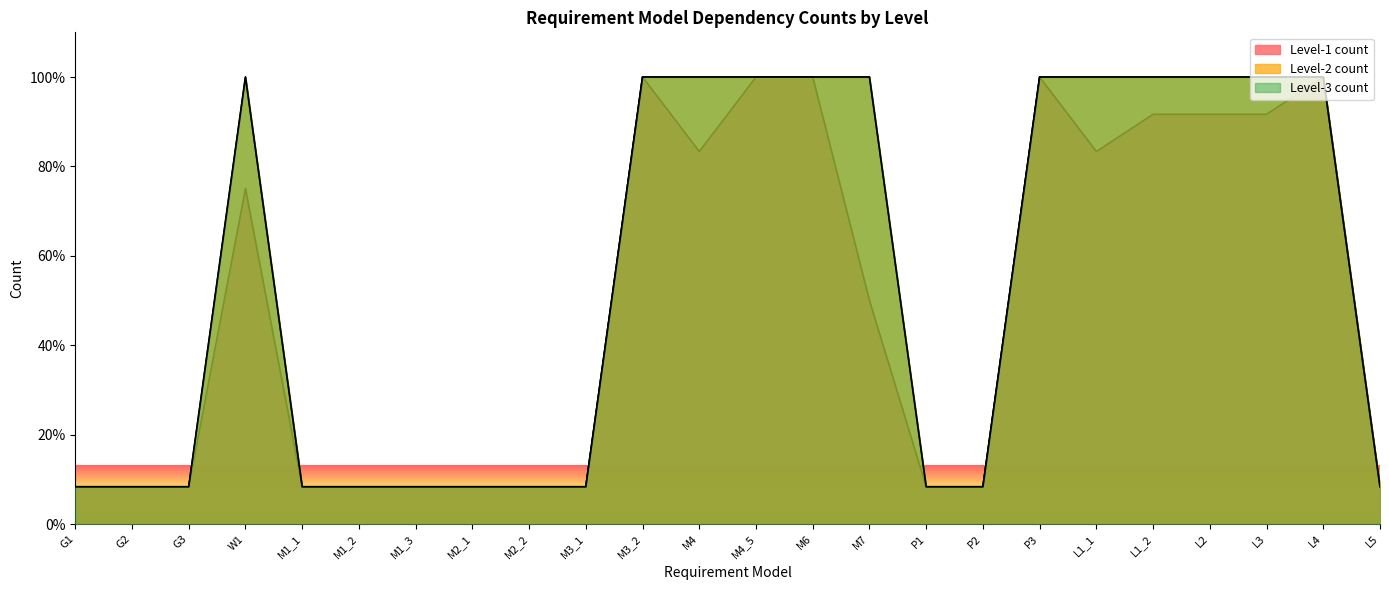

The value of Level-1 count at M2_2 is 2.5. True or false?

False